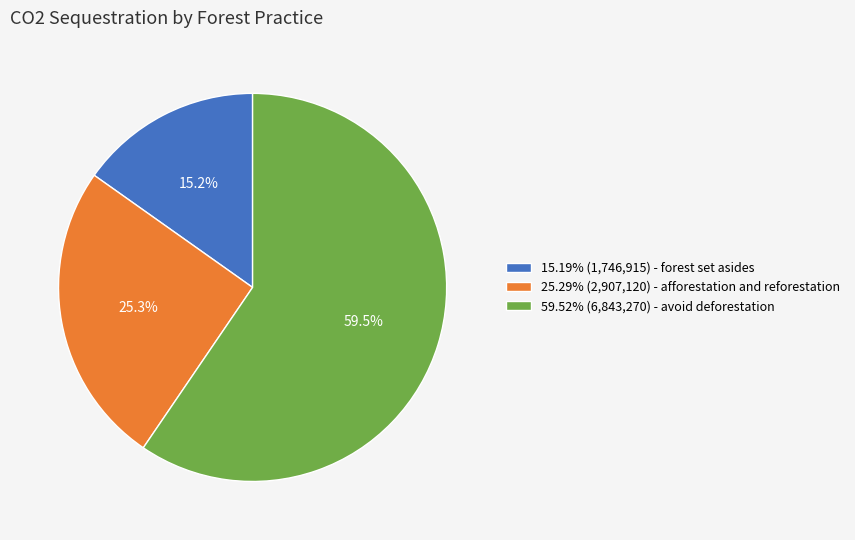

What percentage do 15.19% (1,746,915) - forest set asides and 25.29% (2,907,120) - afforestation and reforestation together represent?

40.5%